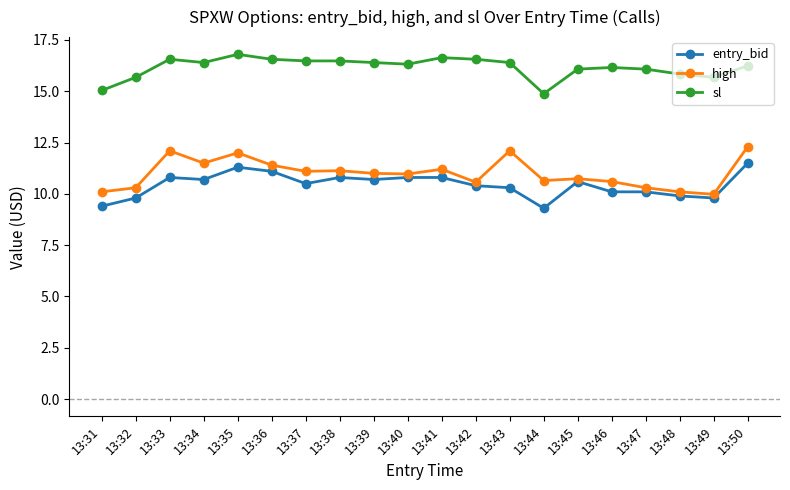

Is it true that sl equals 16.3 at 13:40?

True